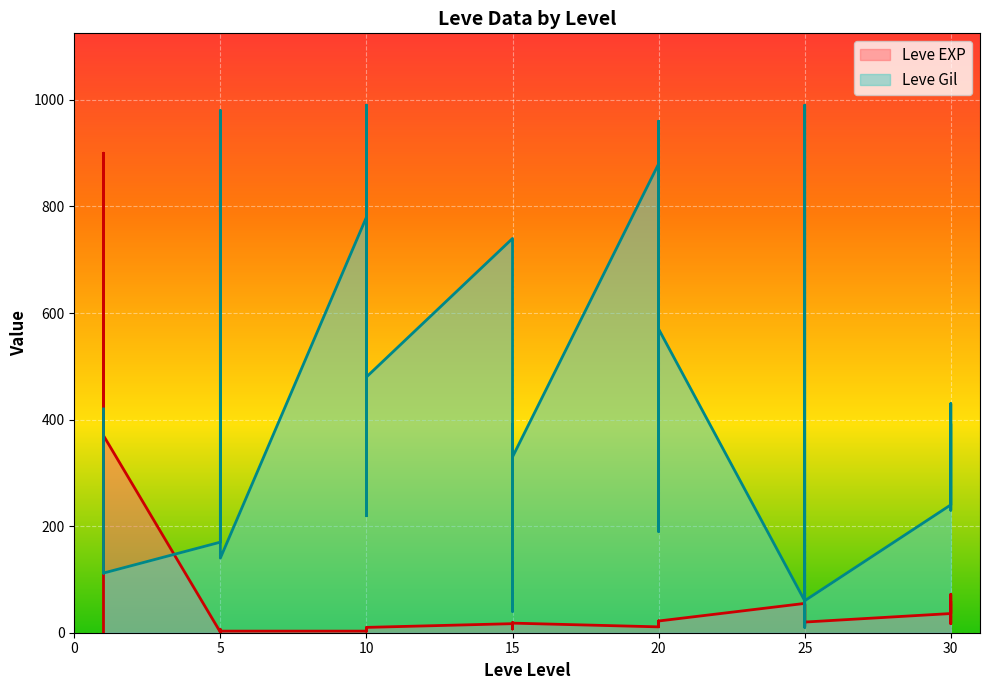

What is the minimum value shown in the chart?

1